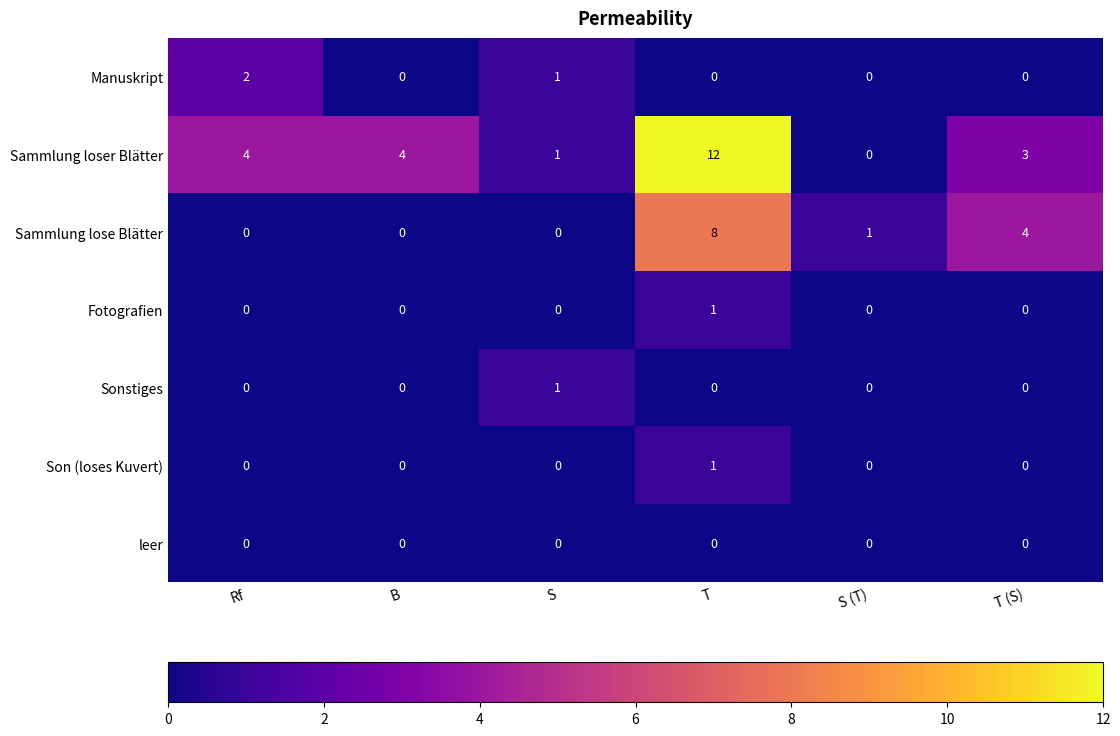

What is the difference between the highest and lowest values at T?

12